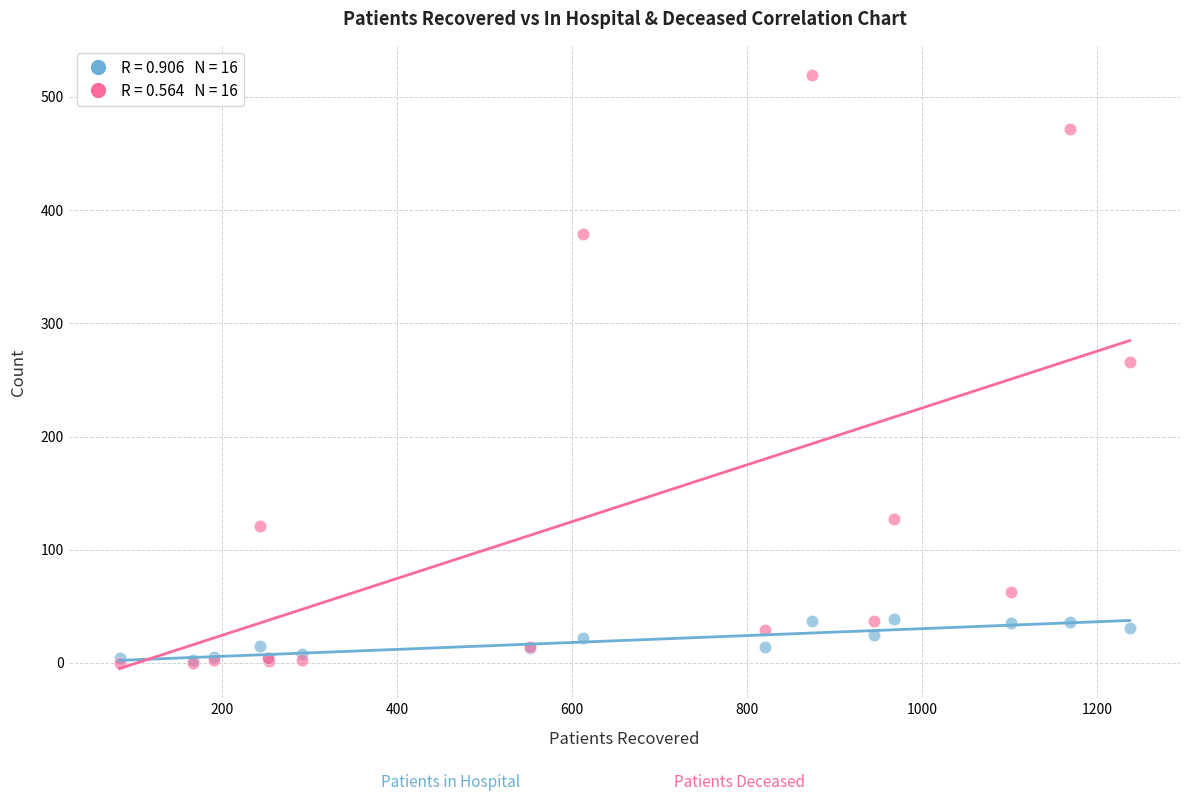

Across all series, what Y value is closest to 259?

266